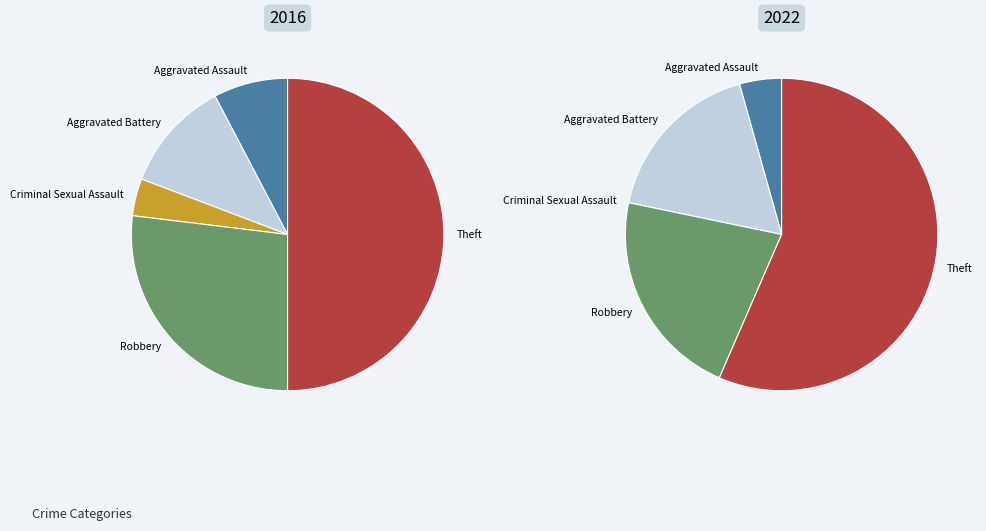

Does Theft represent more than half of the total?

No